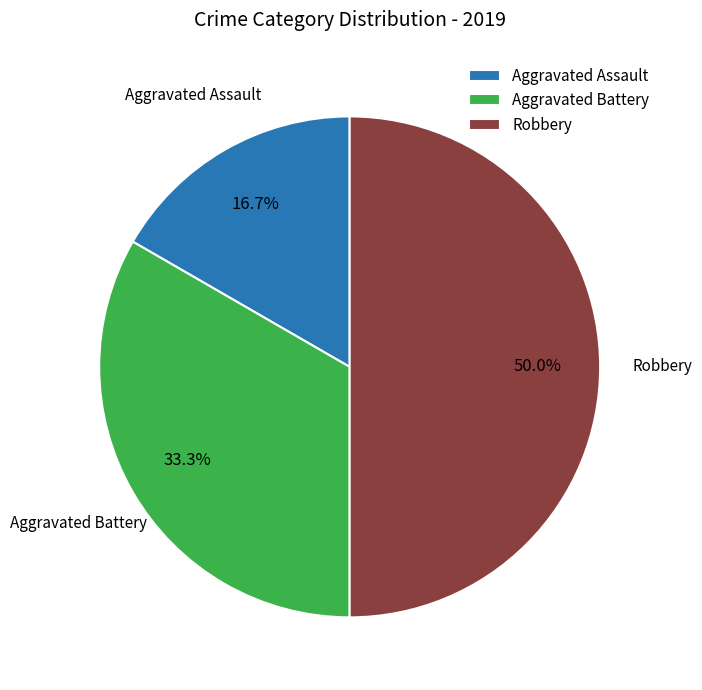

To the nearest percent, what is the average slice percentage?

33%